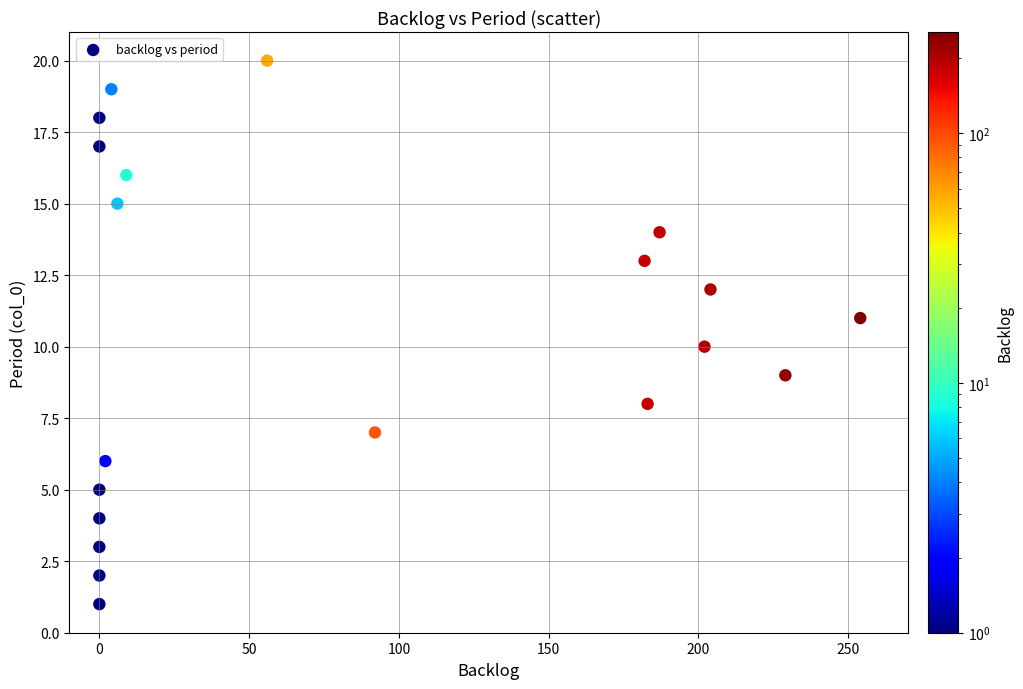

What is the range of Y values (max minus min)?

19